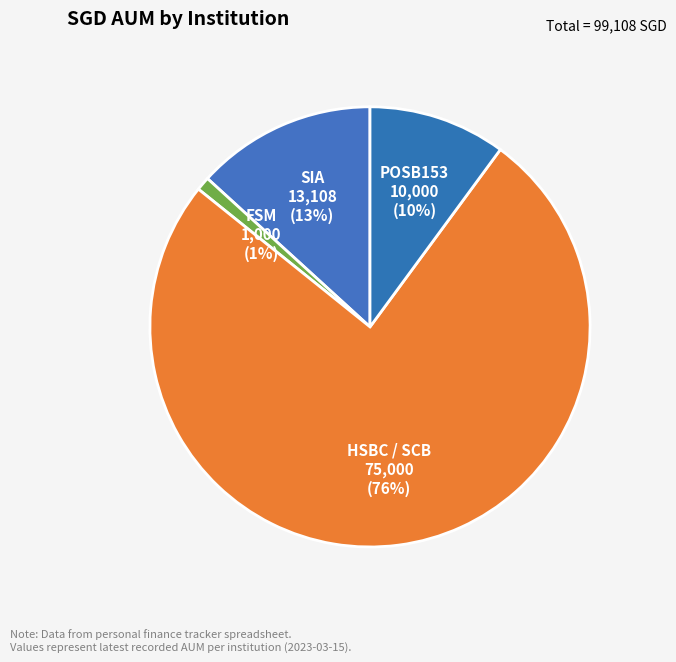

Is the sum of HSBC / SCB and POSB153 greater than half?

Yes